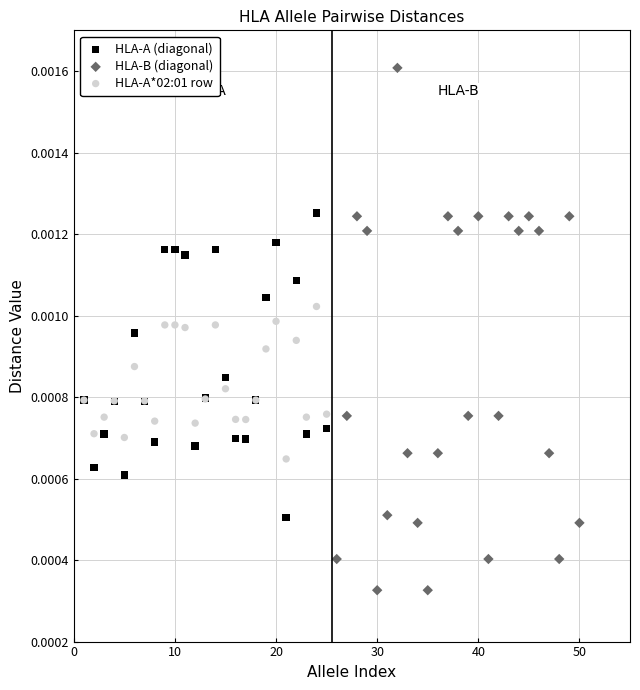

Which series has the widest spread of Y values?

HLA-B (diagonal)